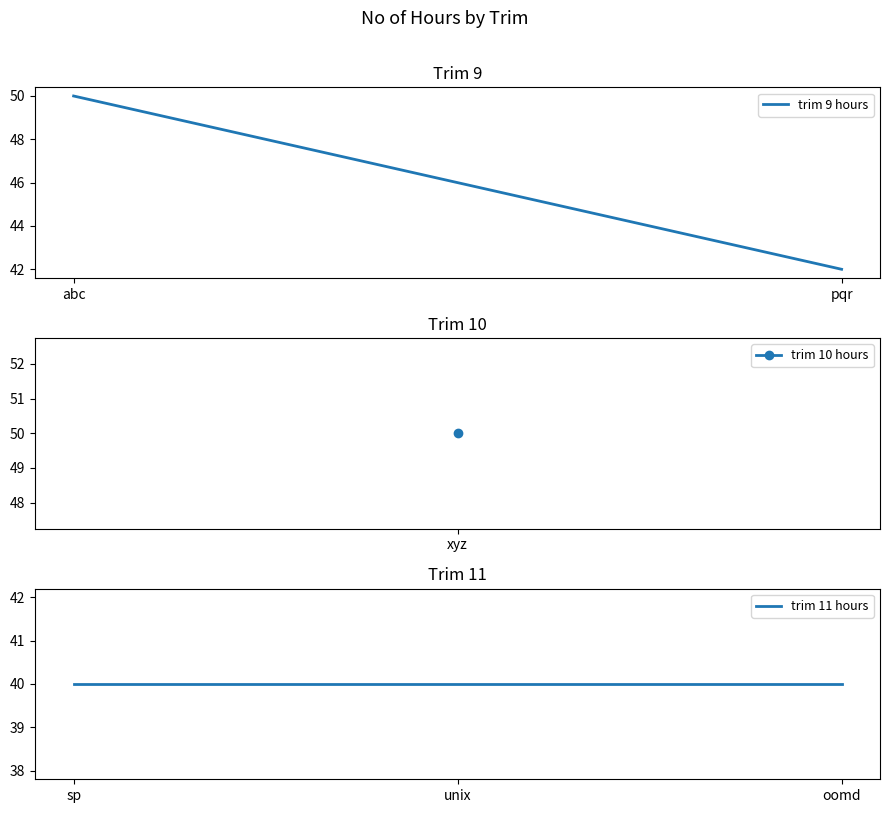

Reading left to right, transcribe all the data shown in this chart.

40	40	40	50	42	50